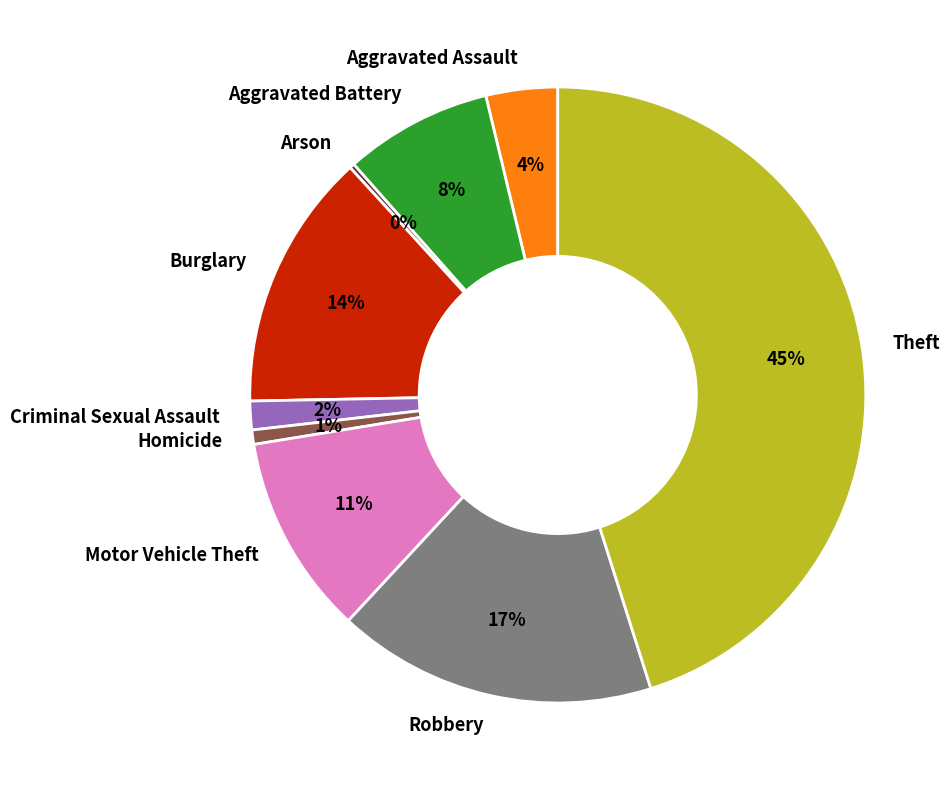

Which category has the biggest portion of the pie?

Theft